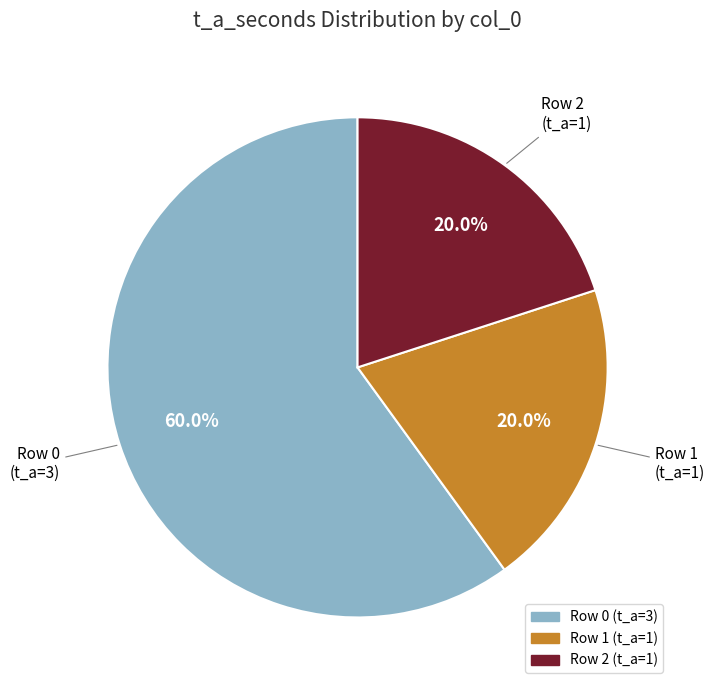

To the nearest percent, what is the difference between the largest and smallest slice percentages?

40%